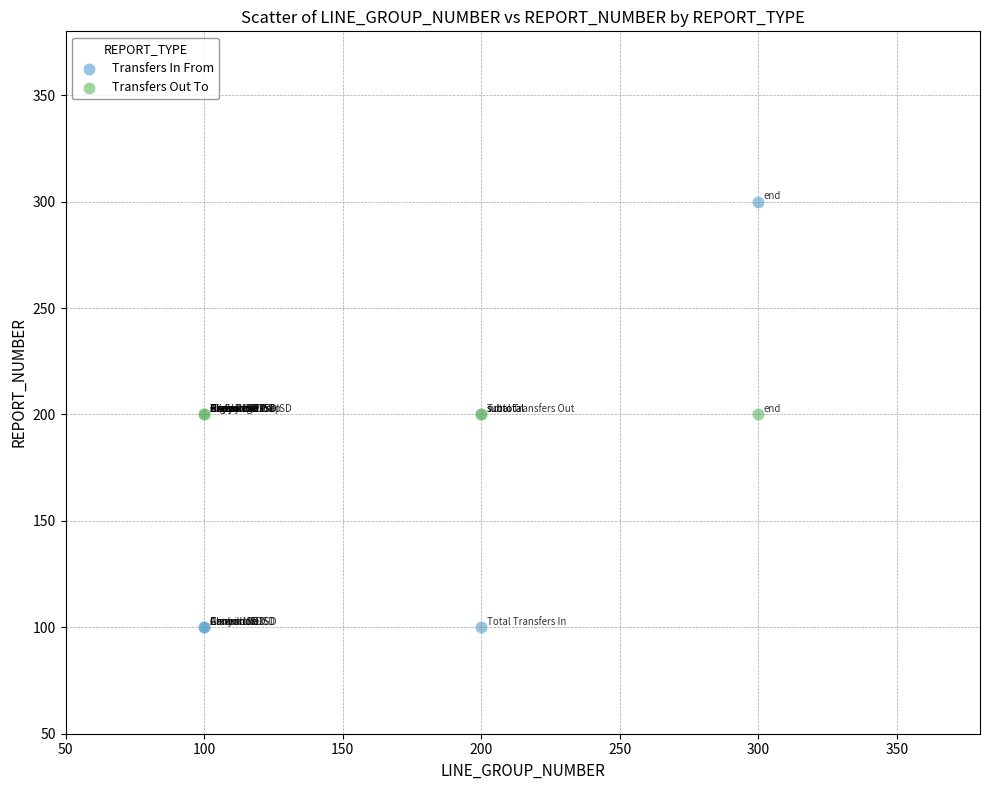

Which series reaches the minimum Y coordinate?

Transfers In From